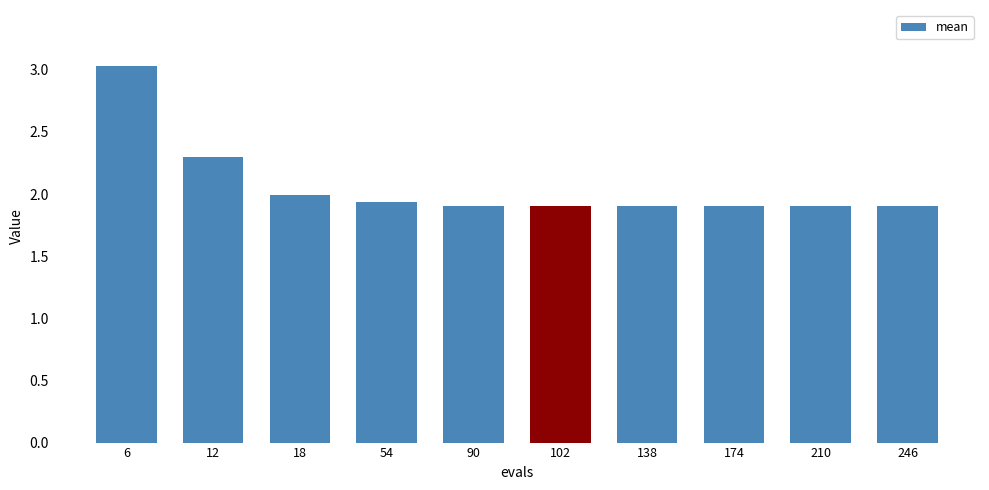

What is the sum of the values at 6 and 18?

5.0